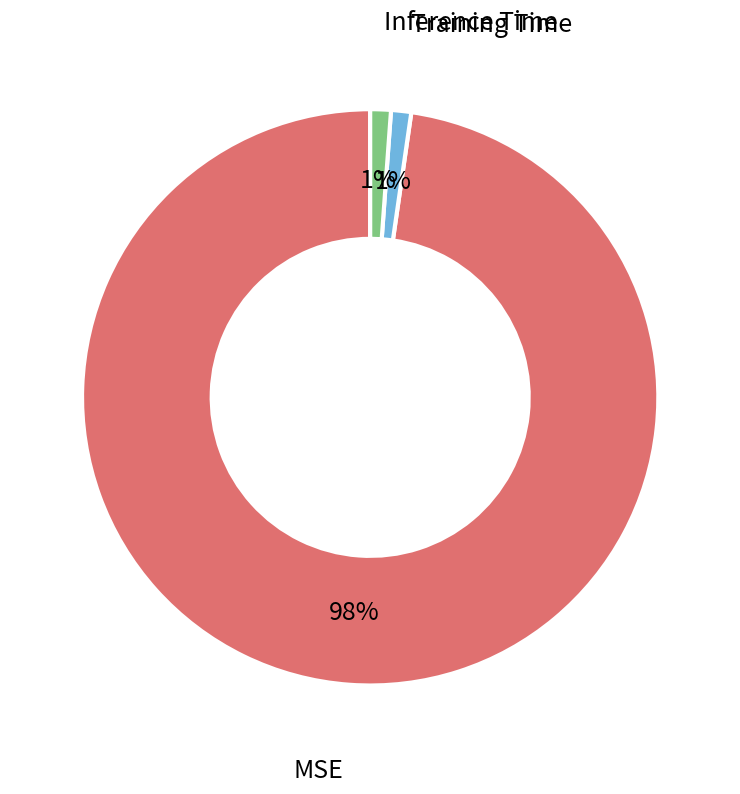

To the nearest percent, what portion does Inference Time represent?

1%